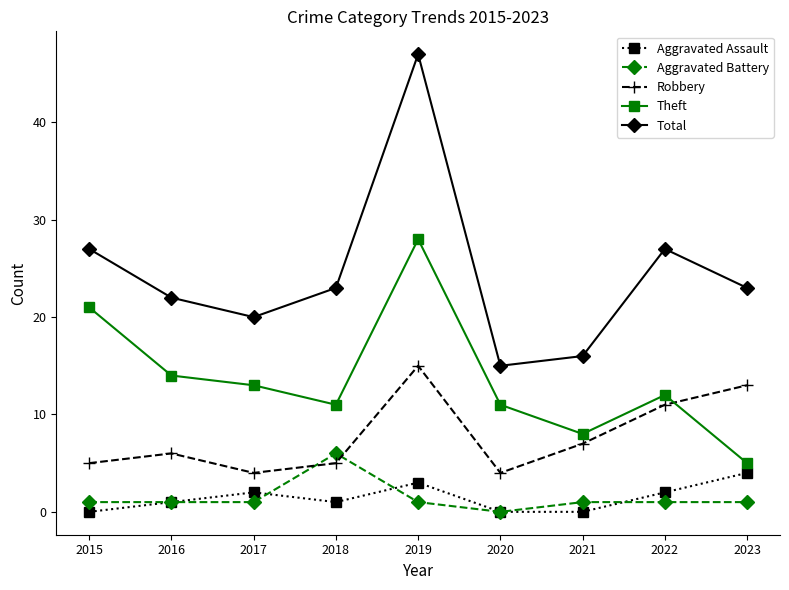

What is the lowest value of the Total series?

15